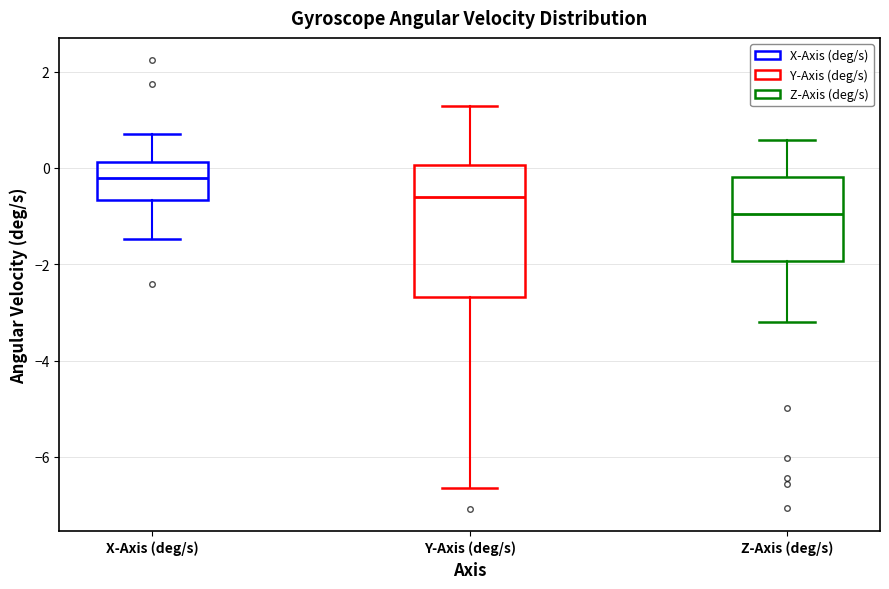

Where is the upper edge of the box for Z-Axis (deg/s) on the y-axis? The values are not printed on the chart, so give them approximately, as read against the axis.

-0.2